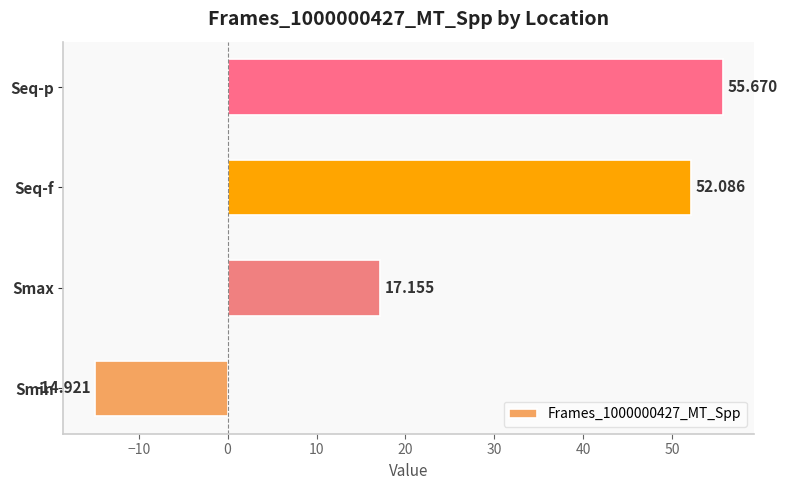

Does the chart contain any negative values?

Yes